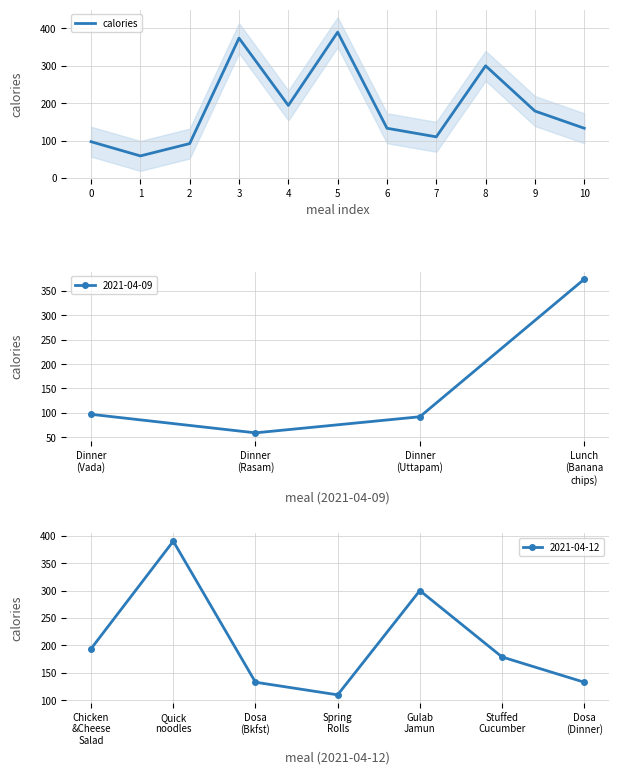

How many interior local valleys (lower than both neighbors) does the data have?

3